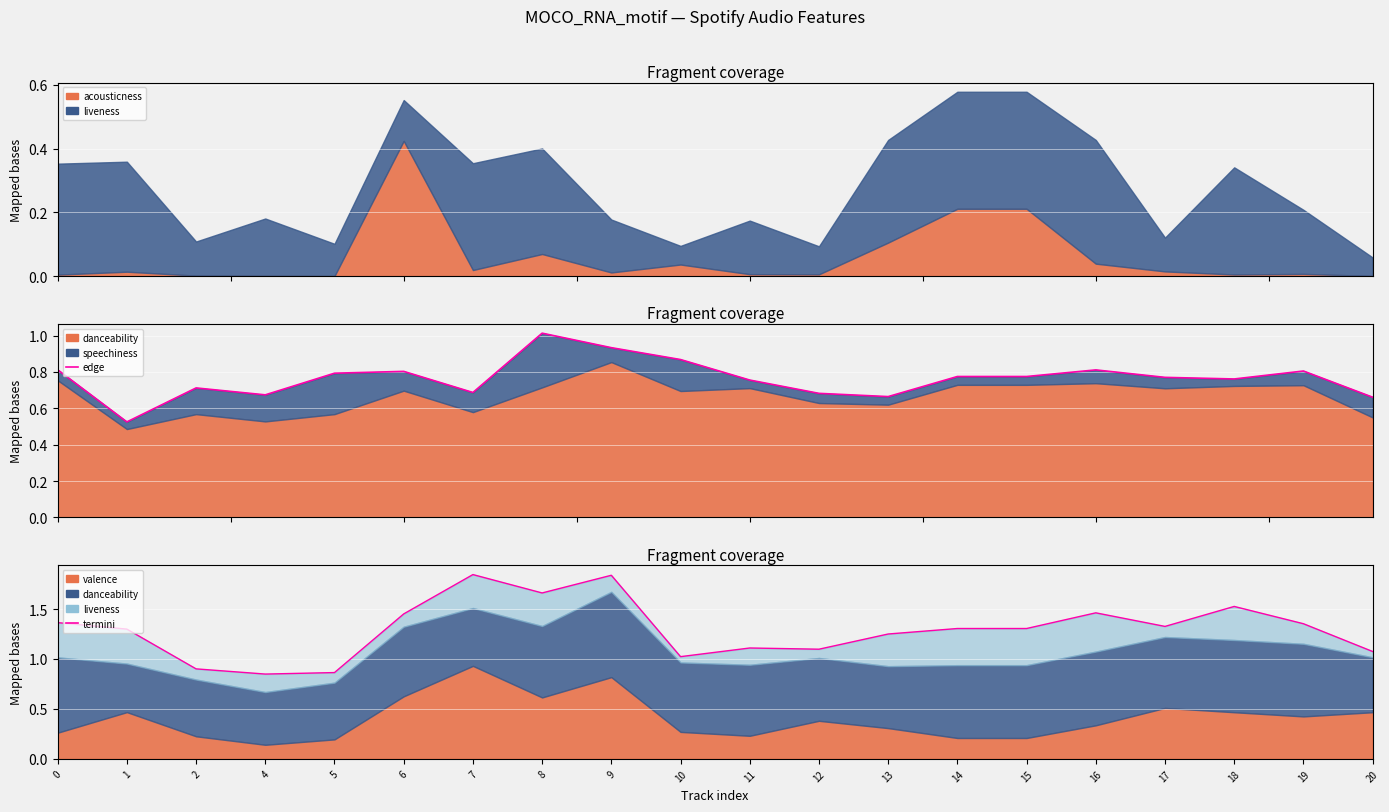

What value does the termini series have at 9?

1.8